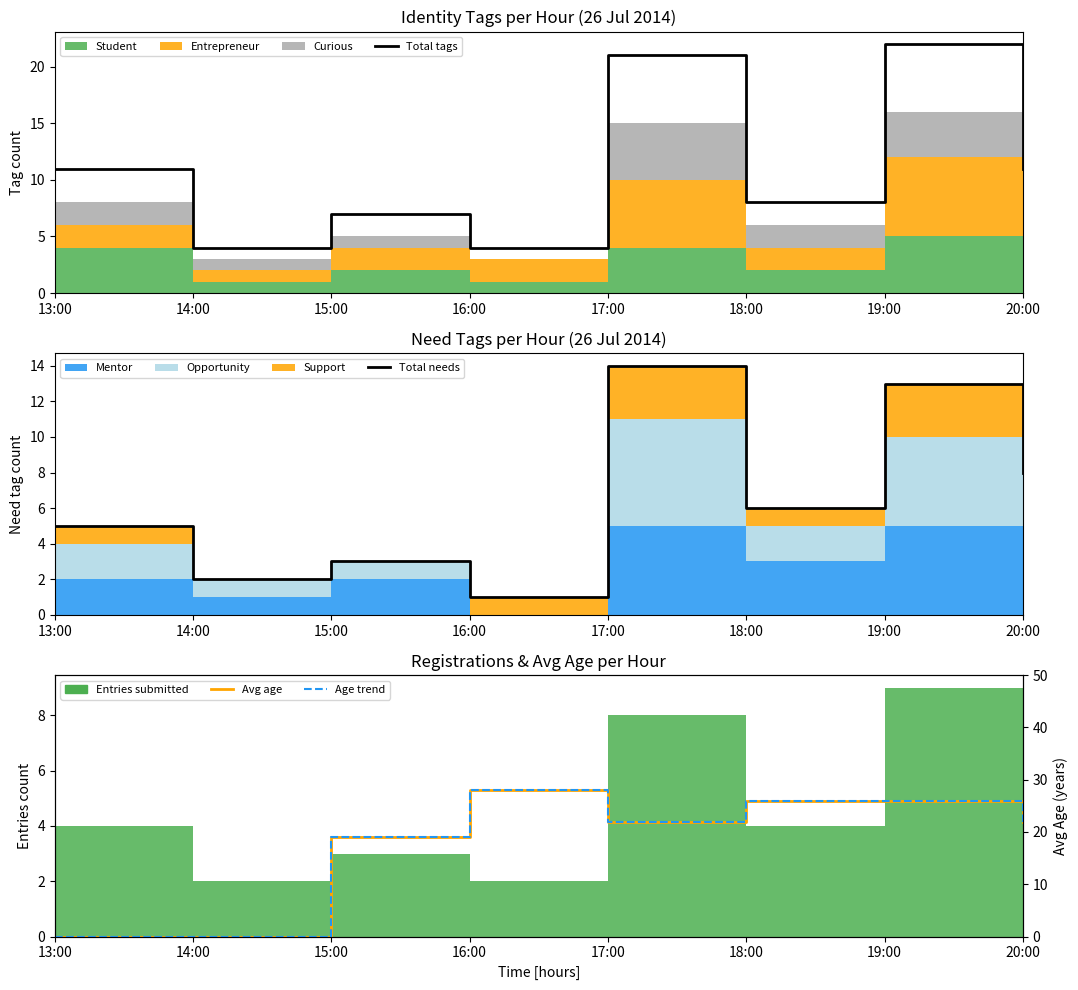

Does the chart have visible grid lines?

No